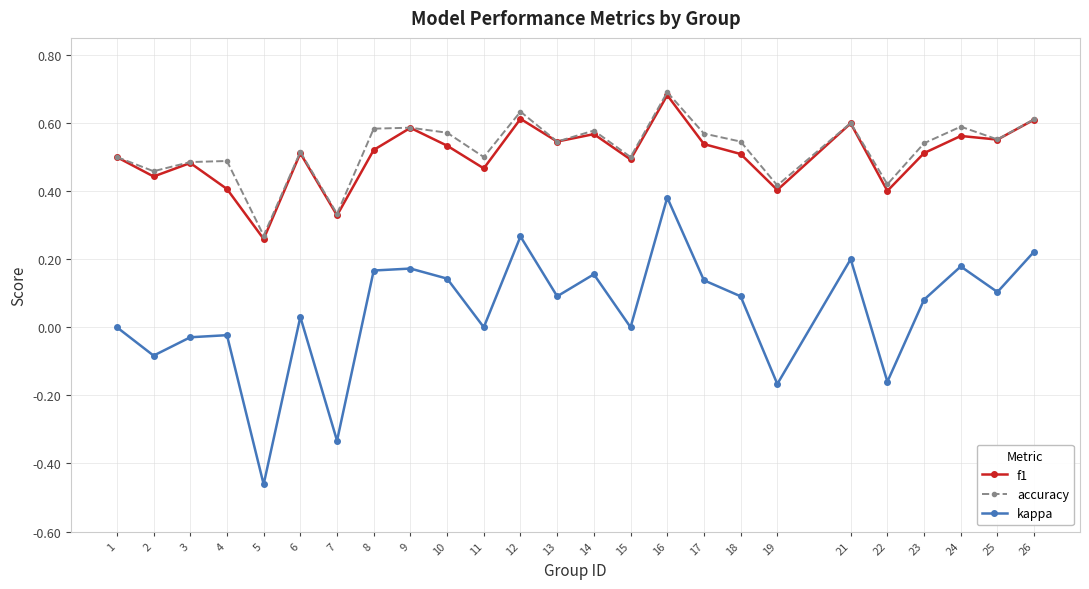

Which series has the widest spread of values?

kappa